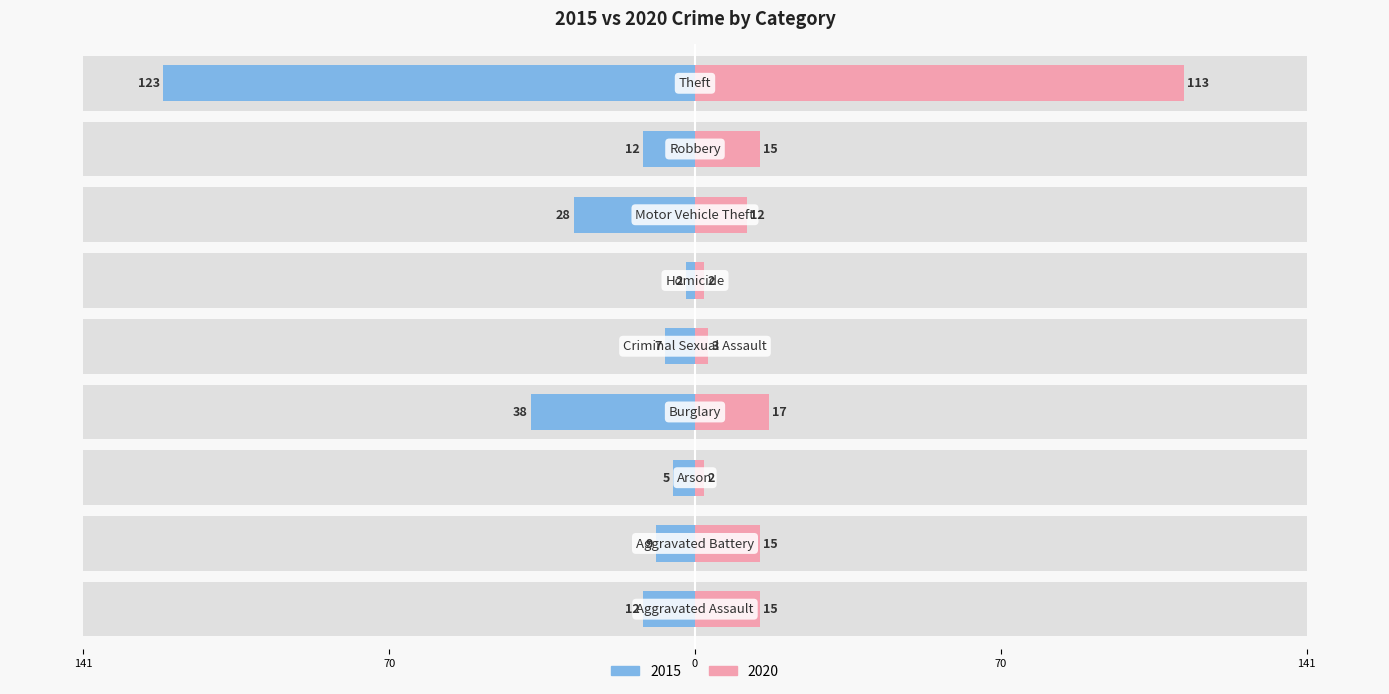

What is the sum of all 2020 values?

194